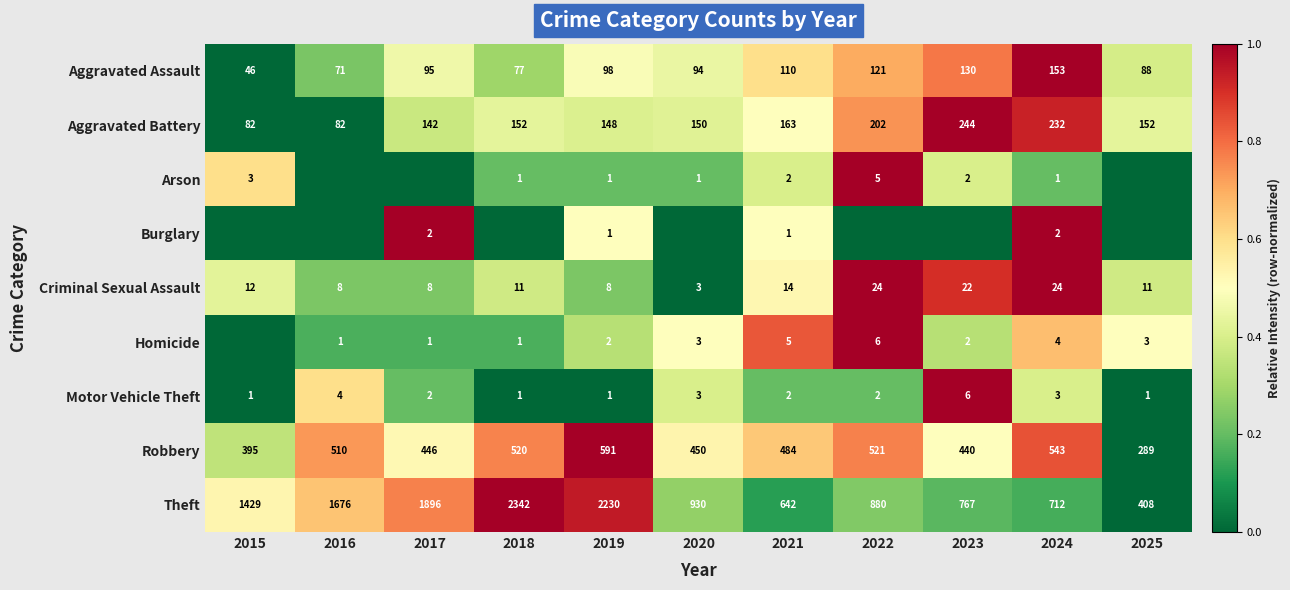

What is the difference between the highest and lowest values at 2019?

2229